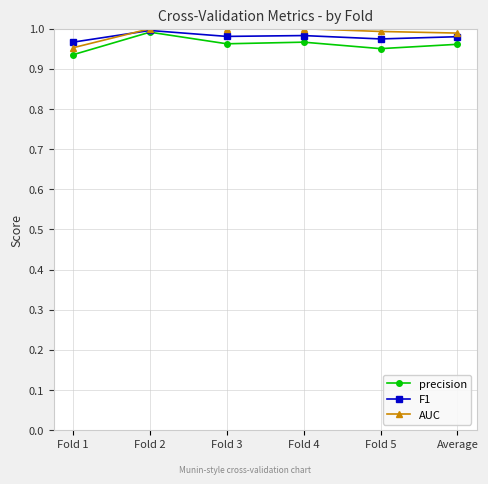

What are all the series names shown in the legend?

precision, F1, AUC